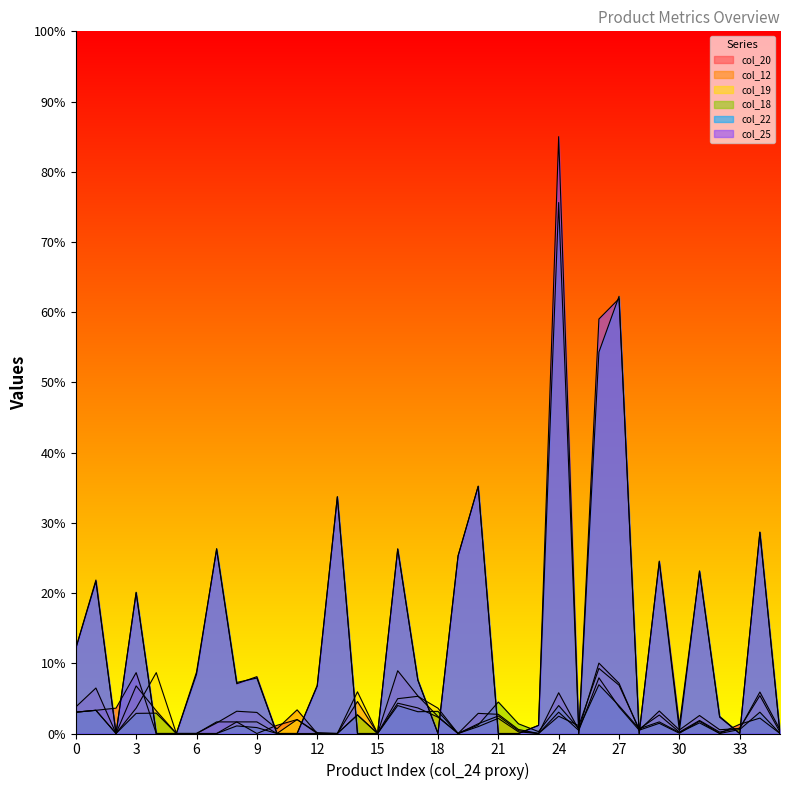

What is the sum of the col_22 values at 10 and 20?

35.2